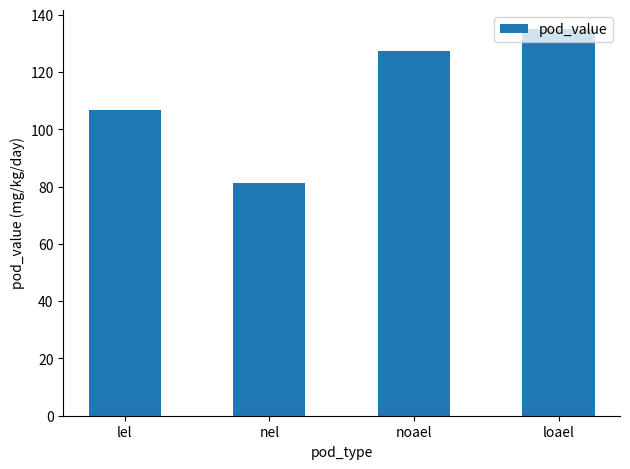

How many series are shown in this chart?

1